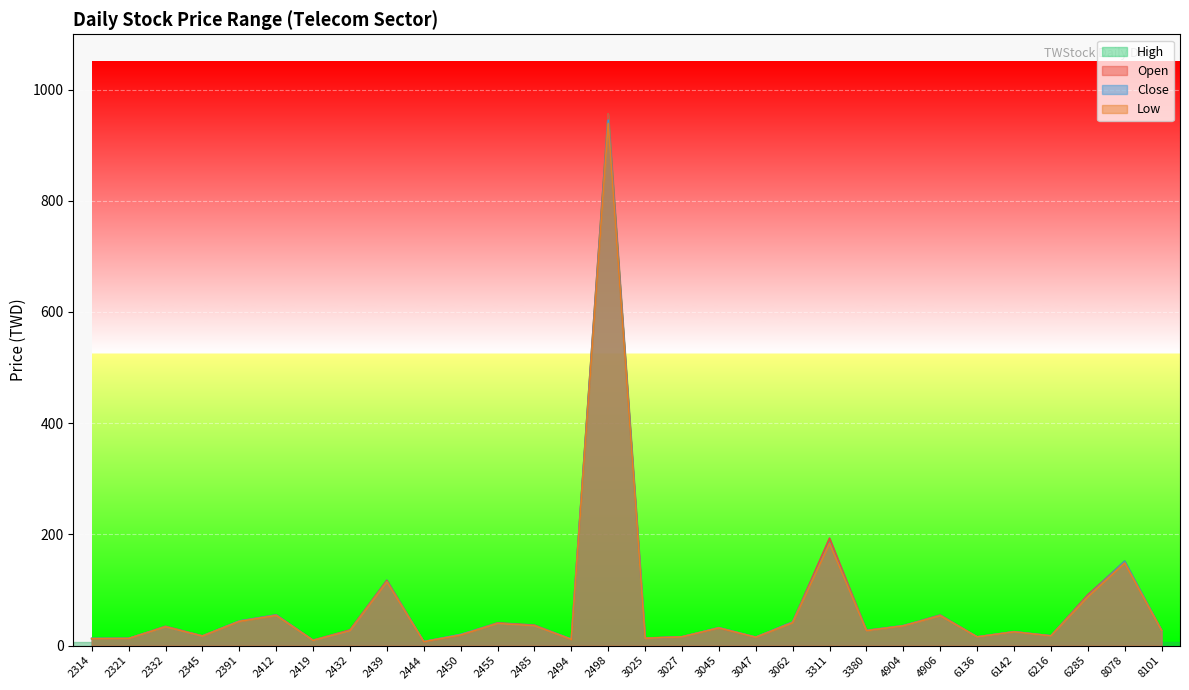

What is the smallest value displayed?

6.8